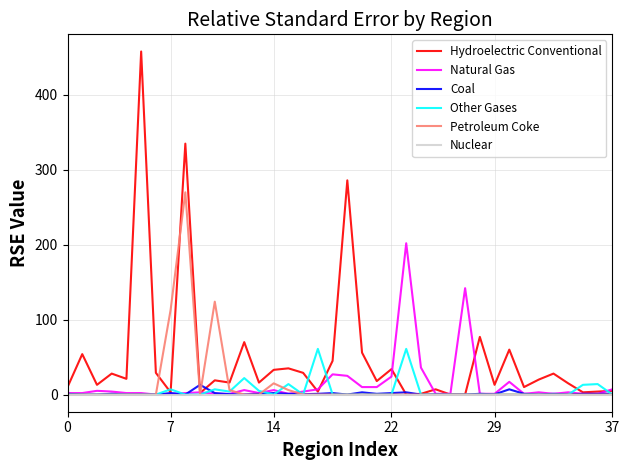

What is the greatest value displayed?

458.0